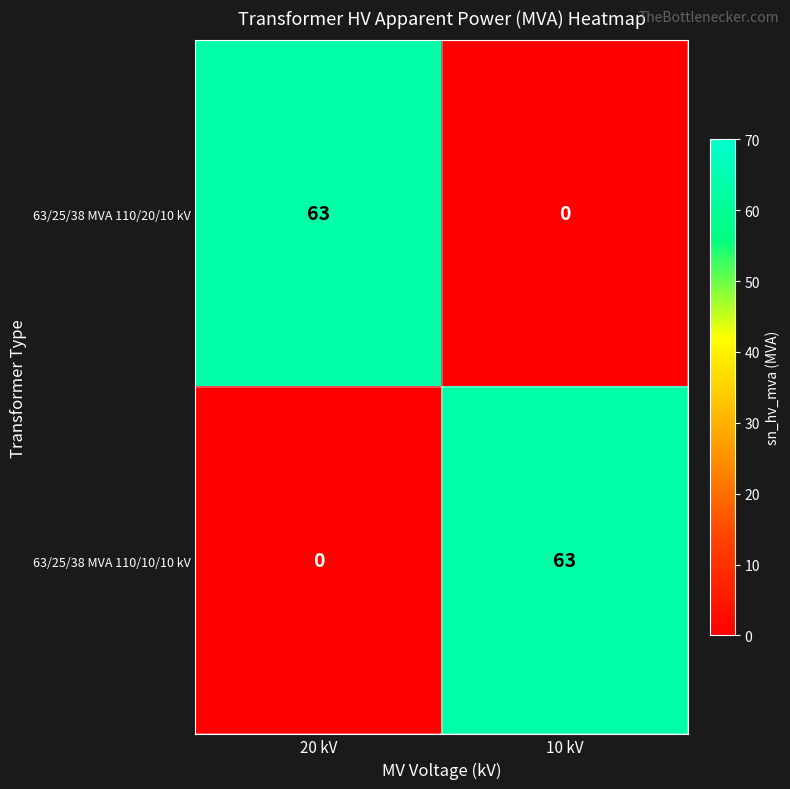

What is the spread (max minus min) of values at 20 kV?

63